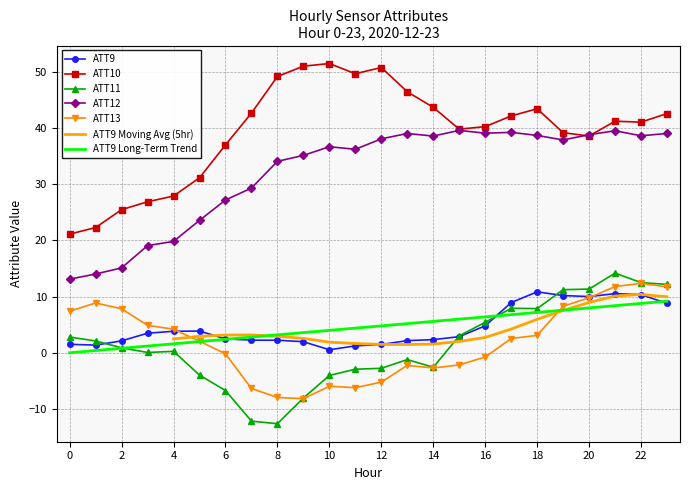

Reading left to right, transcribe all the data shown in this chart.

ATT9: 0=1.5	1=1.4	2=2.1	3=3.5	4=3.8	5=3.9	6=2.5	7=2.3	8=2.2	9=2.0	10=0.5	11=1.2	12=1.5	13=2.2	14=2.3	15=2.9	16=4.8	17=8.9	18=10.8	19=10.2	20=10.0	21=10.5	22=10.3	23=8.8
ATT10: 0=21.1	1=22.3	2=25.5	3=26.9	4=27.9	5=31.1	6=37.0	7=42.6	8=49.1	9=51.0	10=51.4	11=49.6	12=50.7	13=46.4	14=43.6	15=39.8	16=40.2	17=42.1	18=43.4	19=39.1	20=38.5	21=41.2	22=41.0	23=42.5
ATT11: 0=2.8	1=2.1	2=0.9	3=0.1	4=0.3	5=-4.0	6=-6.7	7=-12.1	8=-12.6	9=-8.0	10=-4.0	11=-2.9	12=-2.8	13=-1.2	14=-2.6	15=3.0	16=5.4	17=7.9	18=7.9	19=11.2	20=11.3	21=14.2	22=12.5	23=12.2
ATT12: 0=13.1	1=14.0	2=15.1	3=19.1	4=19.8	5=23.5	6=27.2	7=29.3	8=34.0	9=35.1	10=36.6	11=36.2	12=38.0	13=39.0	14=38.5	15=39.5	16=39.0	17=39.2	18=38.6	19=37.8	20=38.8	21=39.5	22=38.6	23=39.0
ATT13: 0=7.4	1=8.9	2=7.8	3=4.9	4=4.2	5=2.1	6=-0.2	7=-6.3	8=-7.9	9=-8.2	10=-5.9	11=-6.2	12=-5.2	13=-2.2	14=-2.7	15=-2.1	16=-0.7	17=2.5	18=3.1	19=8.3	20=9.8	21=11.8	22=12.4	23=11.7